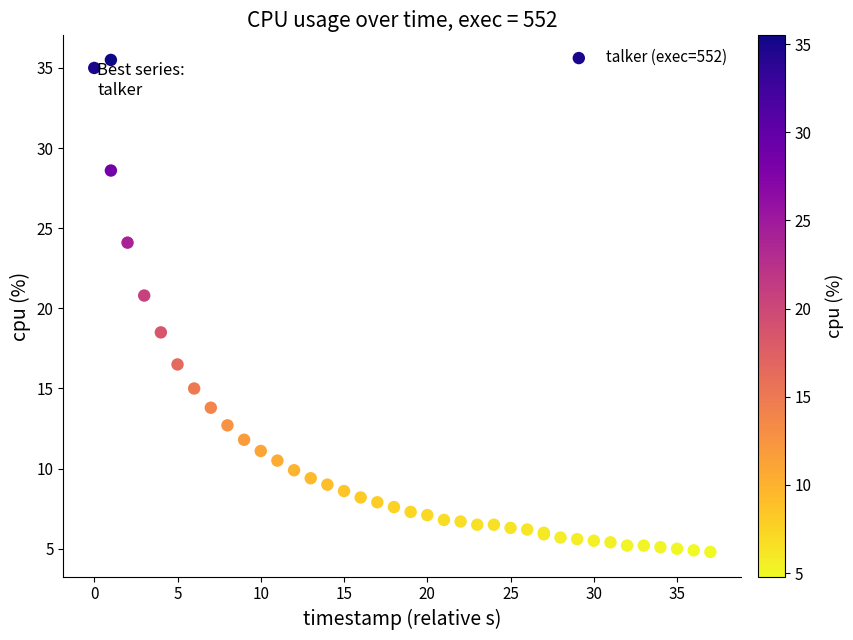

What Y value in the scatter plot is closest to 20?

20.8